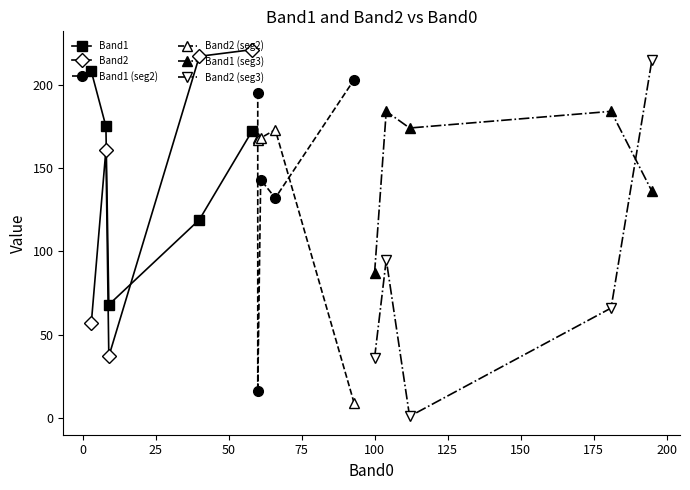

Reading right to left, extract all data points from this chart.

Band1: 172	119	68	175	208
Band2: 221	217	37	161	57
Band1 (seg2): 203	132	143	16	195
Band2 (seg2): 9	173	168	167	168
Band1 (seg3): 136	184	174	184	87
Band2 (seg3): 215	66	1	95	36